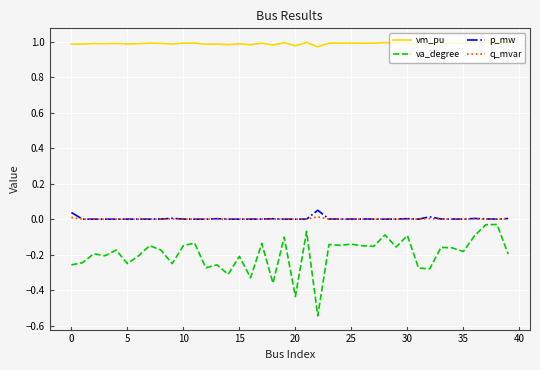

Which series has the largest range (max minus min)?

va_degree